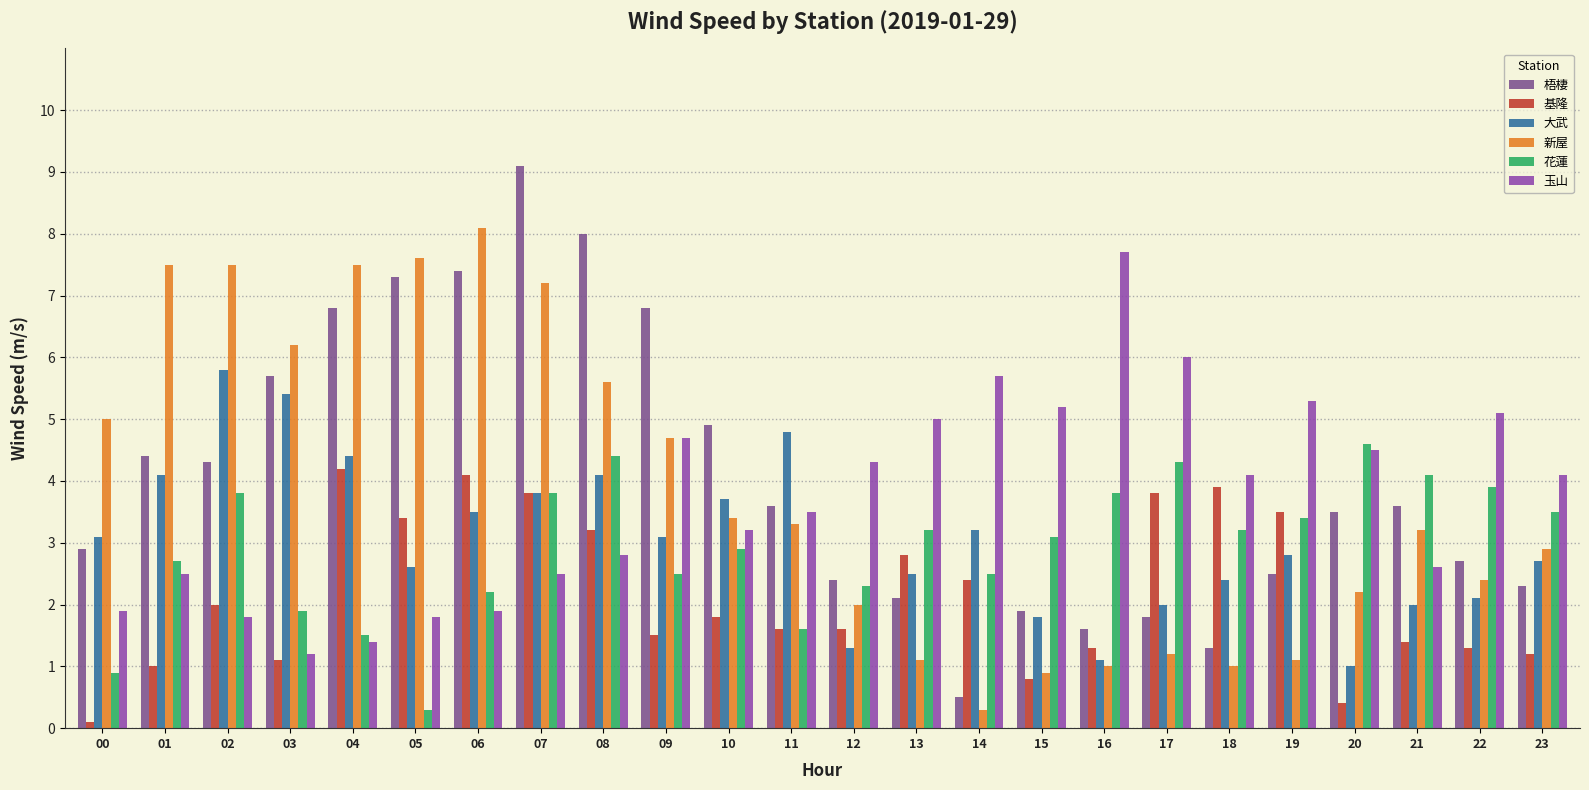

How many bars are there in total?

144